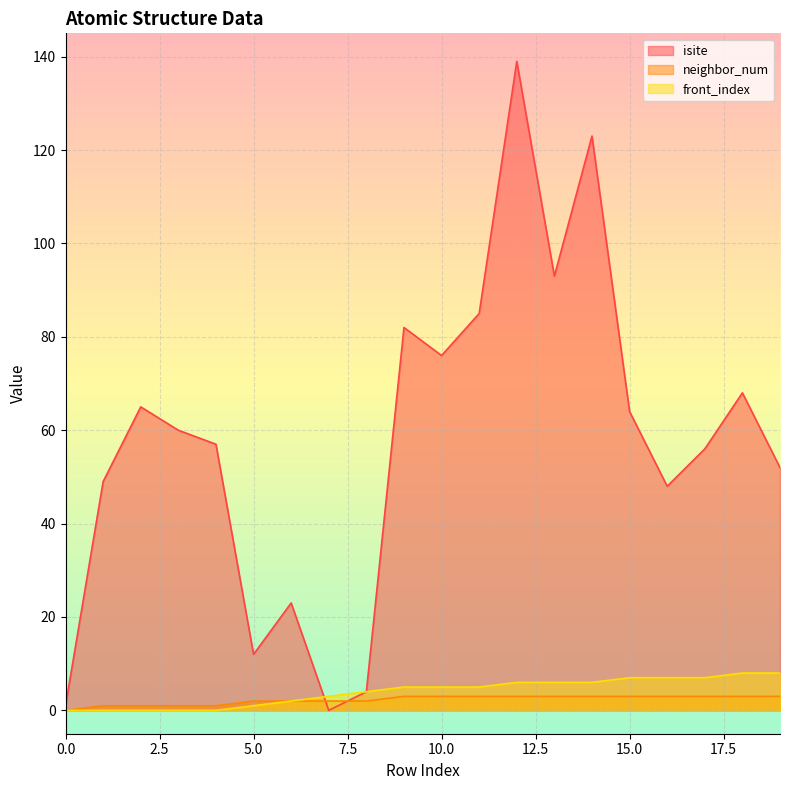

At which category does the chart reach its peak across all series?

12